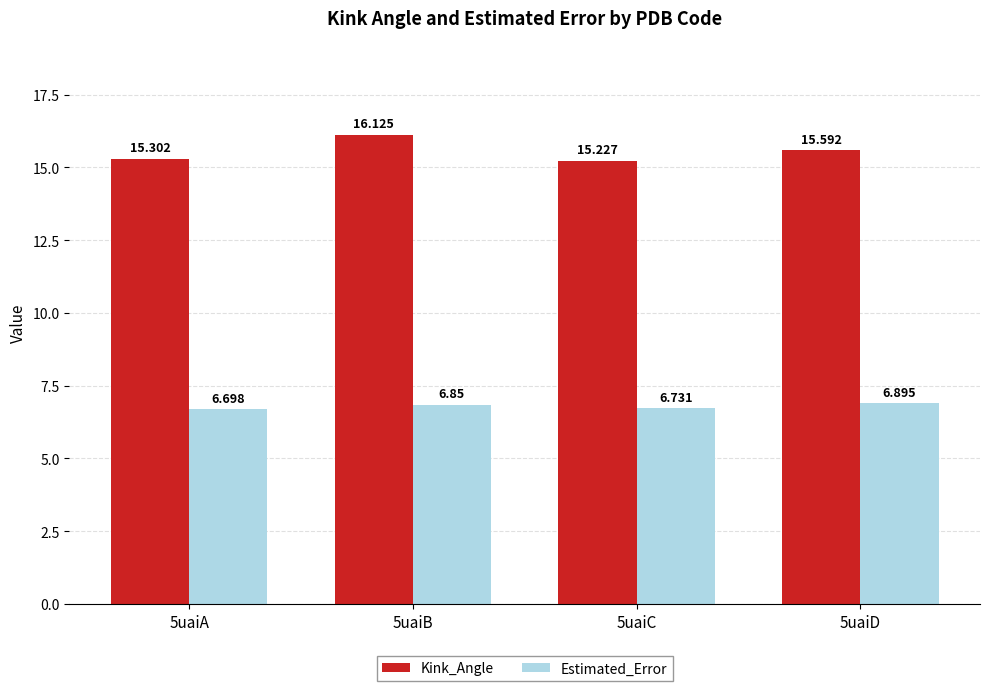

Between 5uaiB and 5uaiD, which series saw the biggest shift?

Kink_Angle